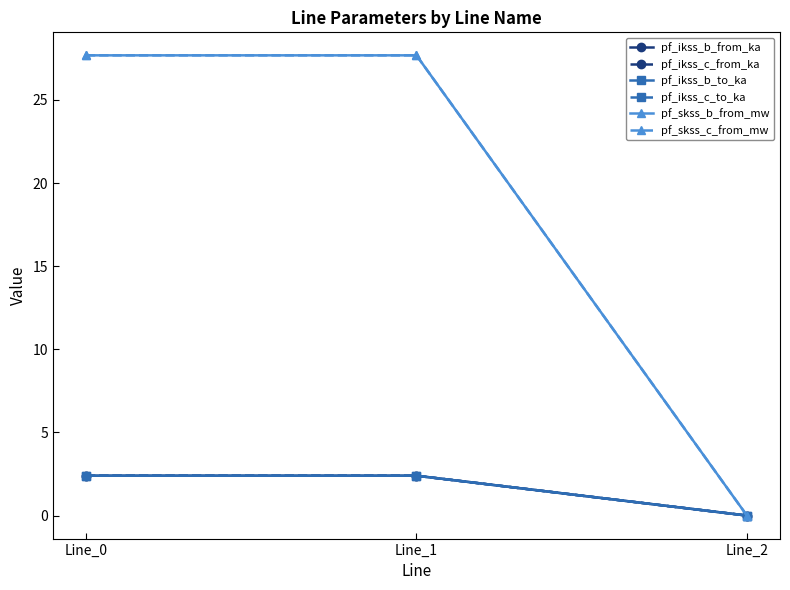

Reading right to left, transcribe all the data shown in this chart.

pf_ikss_b_from_ka: 0.0	2.4	2.4
pf_ikss_c_from_ka: 0.0	2.4	2.4
pf_ikss_b_to_ka: 0.0	2.4	2.4
pf_ikss_c_to_ka: 0.0	2.4	2.4
pf_skss_b_from_mw: 0.0	27.7	27.7
pf_skss_c_from_mw: 0.0	27.7	27.7